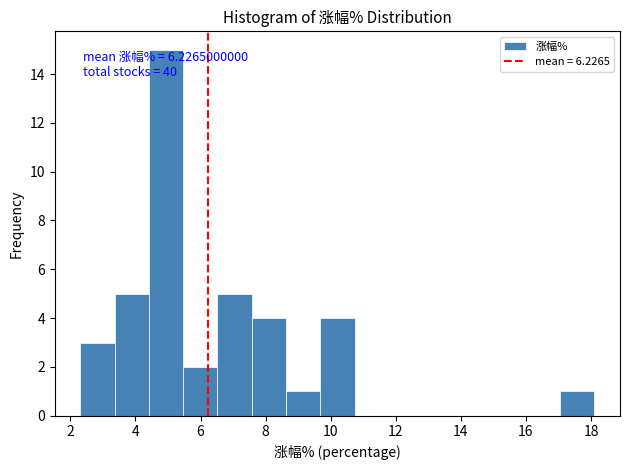

Over which range of the x-axis is the bar tallest?

4.4 to 5.4